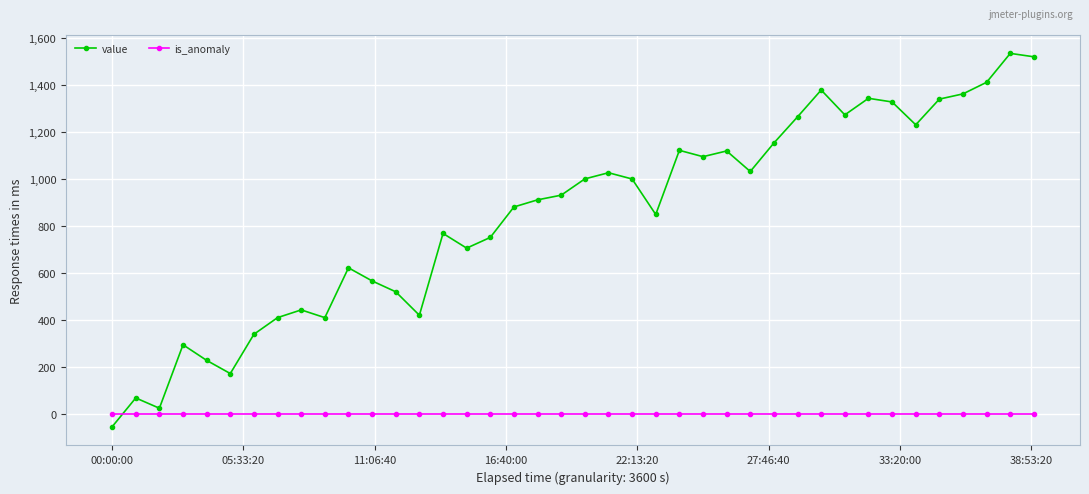

Which series has the largest total across all categories?

value